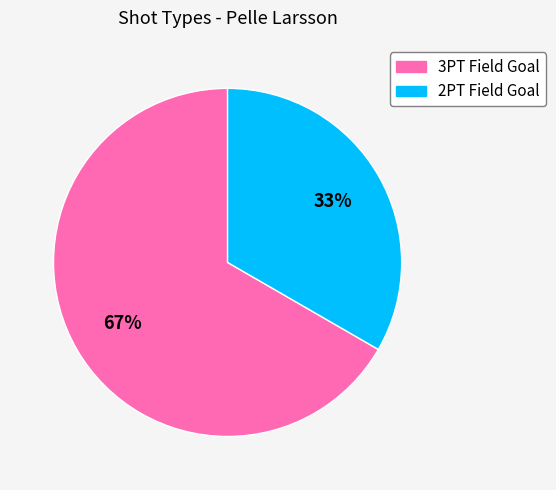

Combined, do 3PT Field Goal and 2PT Field Goal account for over 50%?

Yes